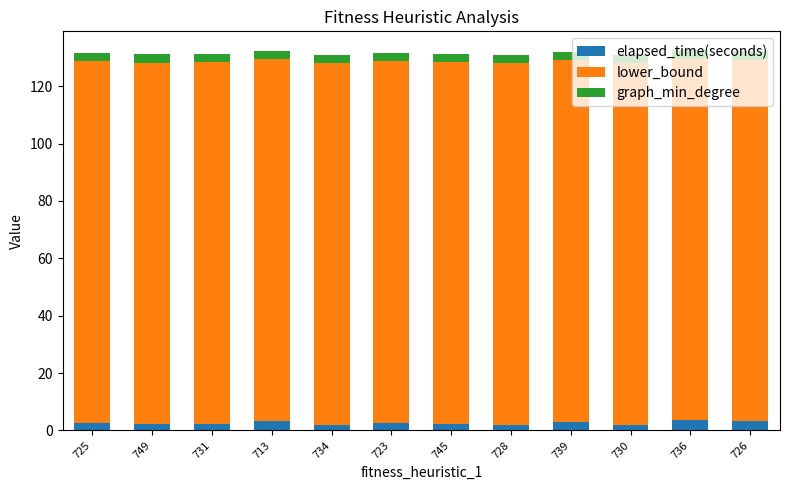

What is the average value of the elapsed_time(seconds) series?

2.6